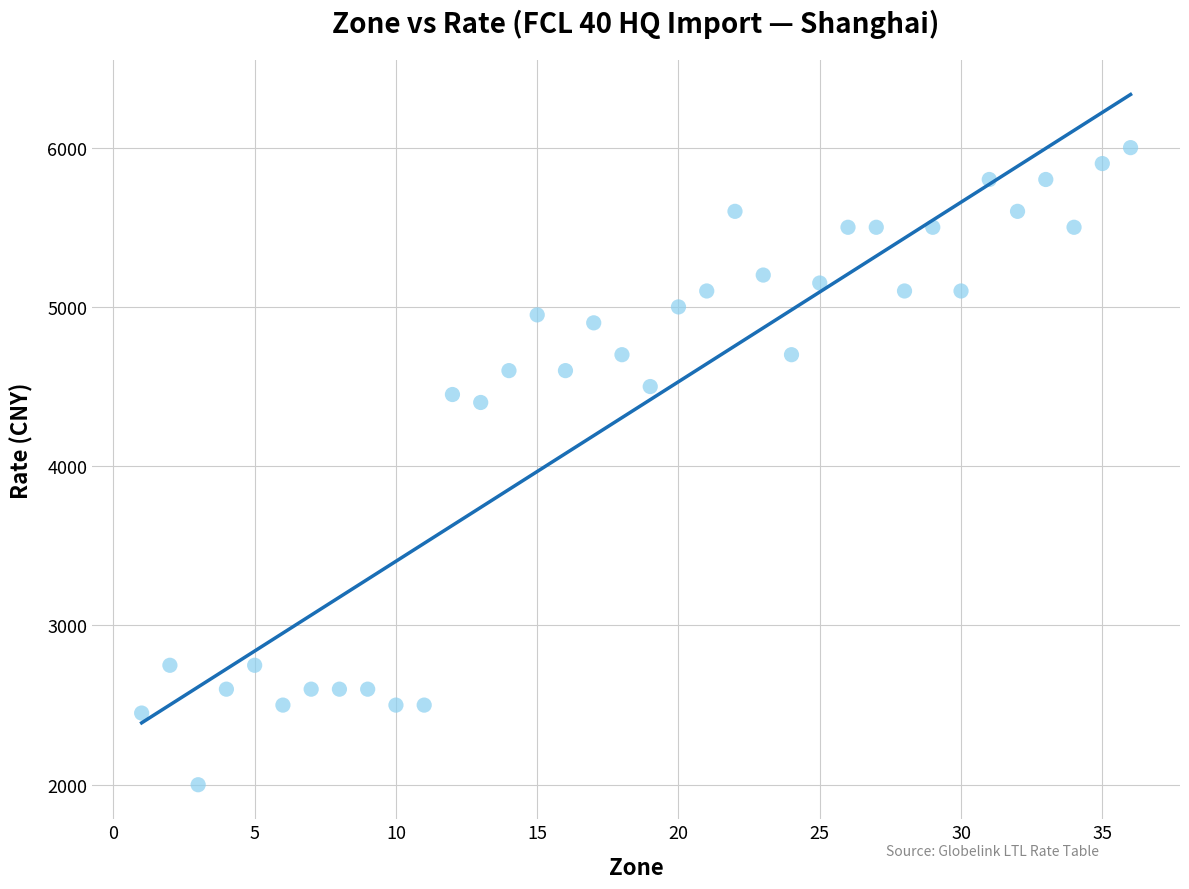

What Y value in the scatter plot is closest to 4000?

4400